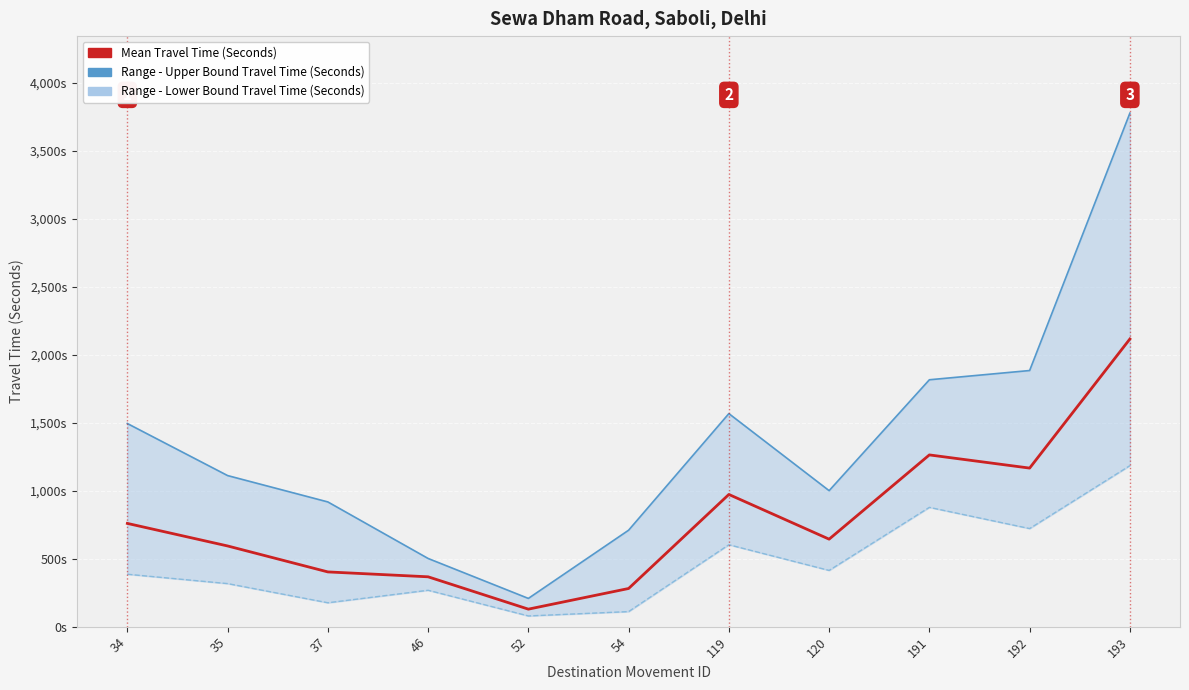

List the labels in order of Range - Upper Bound Travel Time (Seconds) value, smallest first.

52, 46, 54, 37, 120, 35, 34, 119, 191, 192, 193